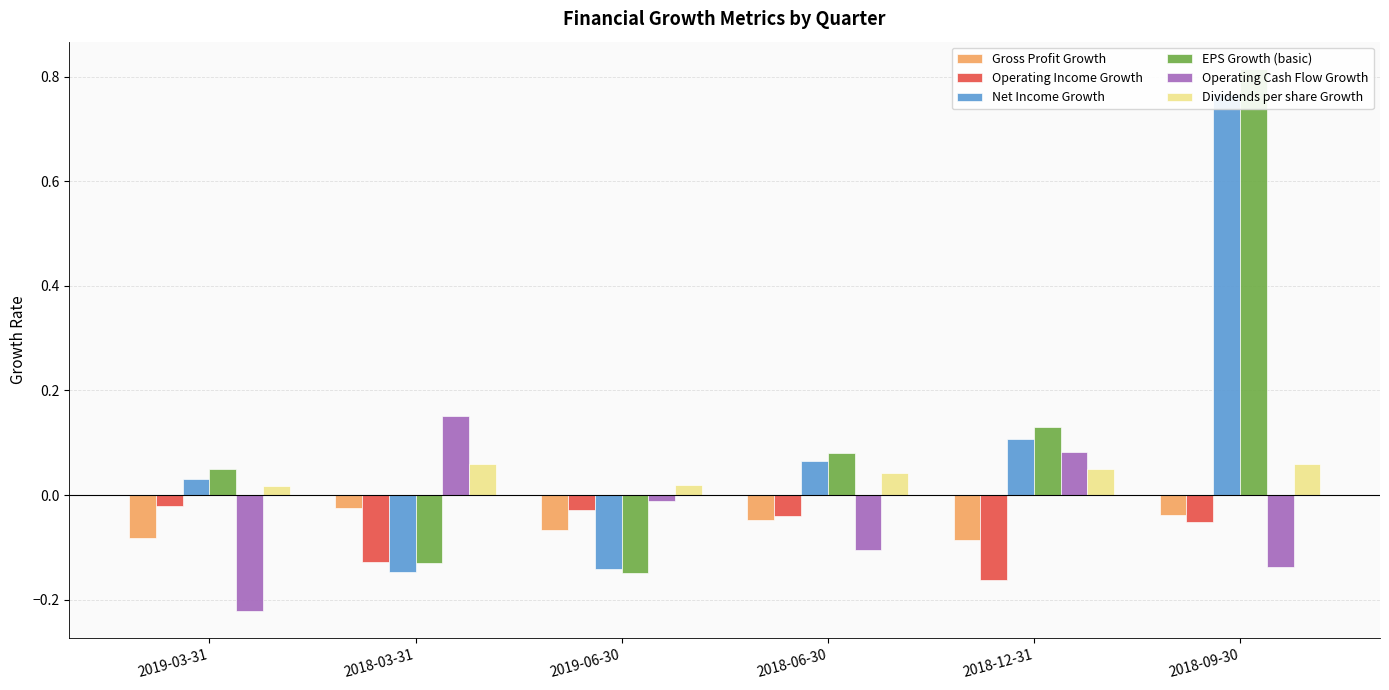

Where does the EPS Growth (basic) series first go above 0?

2019-03-31